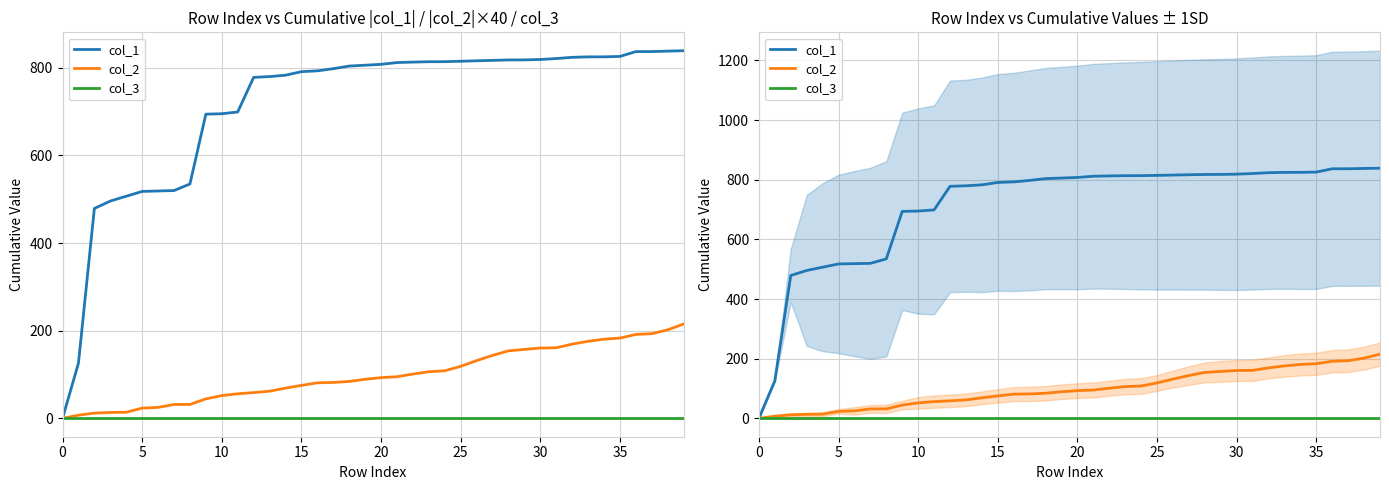

Is it true that col_2 equals 34.5 at 30?

False